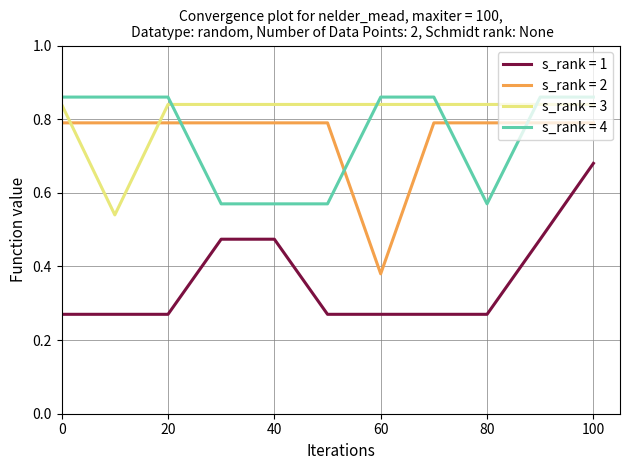

True or false: s_rank = 2 and s_rank = 1 cross at least once.

False